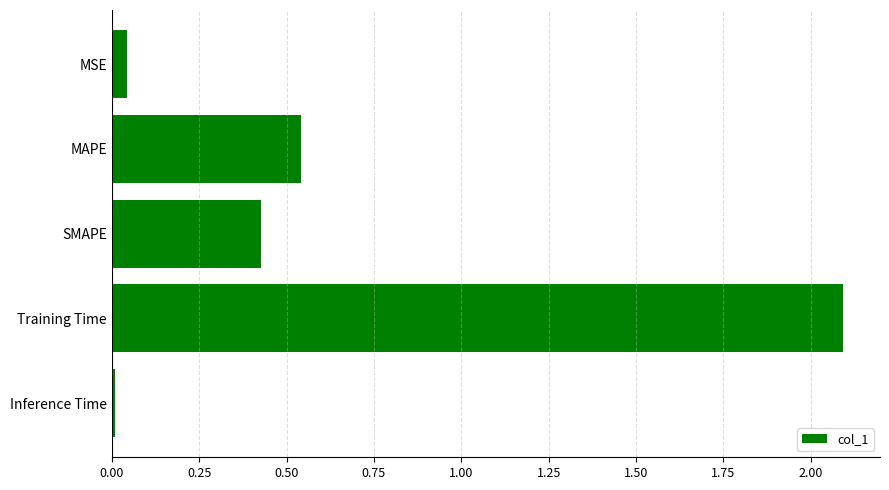

Between Inference Time and Training Time, which is larger?

Training Time